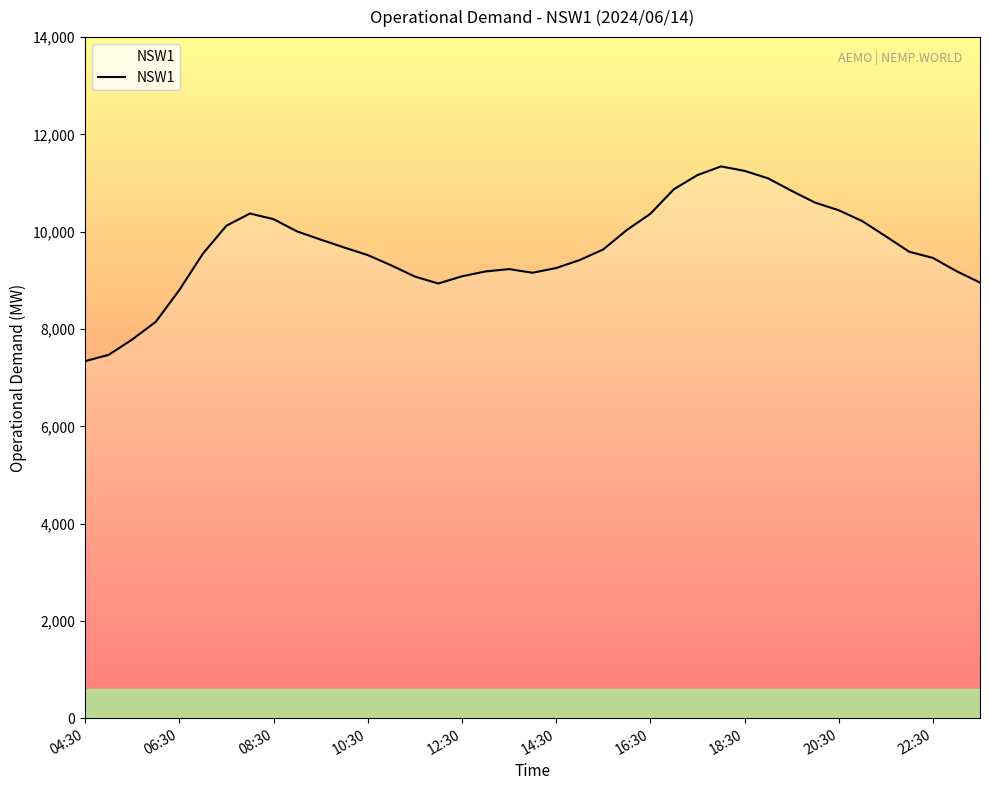

What is the maximum value shown in the chart?

11342